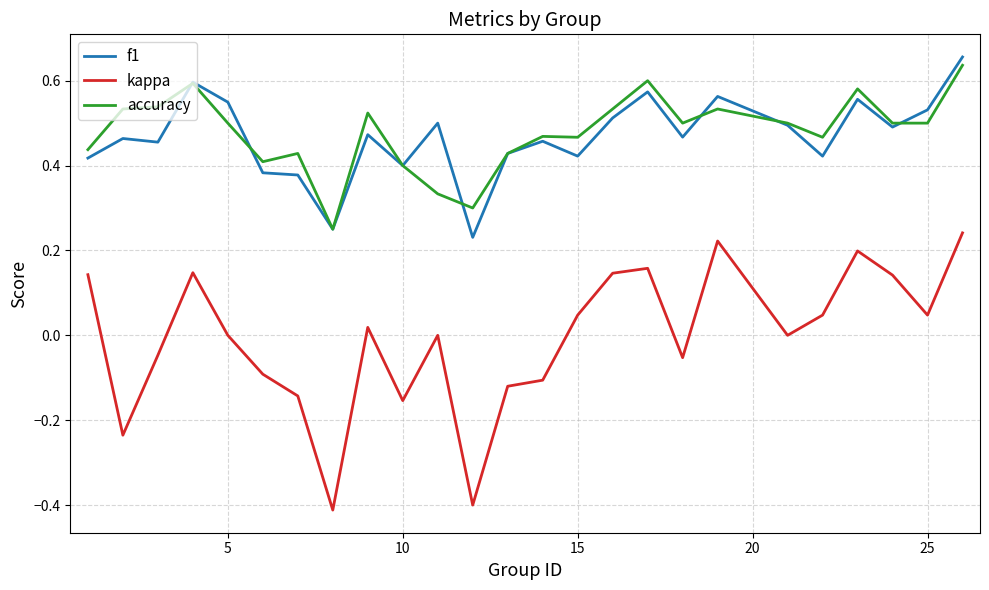

Is this an area chart (filled region under the line)?

No